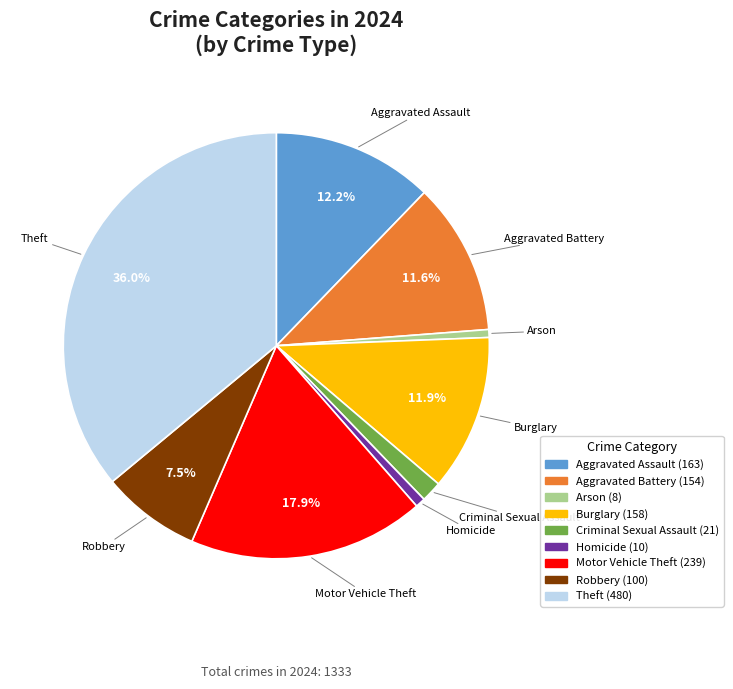

To the nearest percent, what is the difference between the largest and smallest slice percentages?

35%